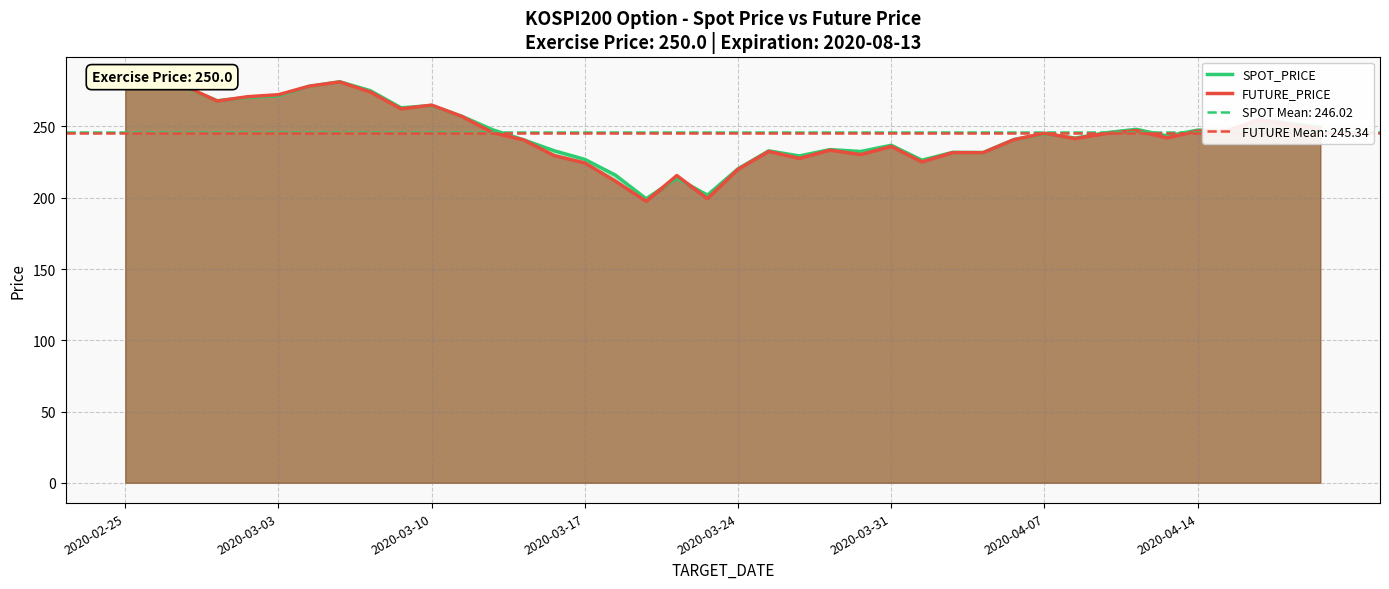

What is the difference between the second highest and second lowest values in the FUTURE_PRICE series?

81.8